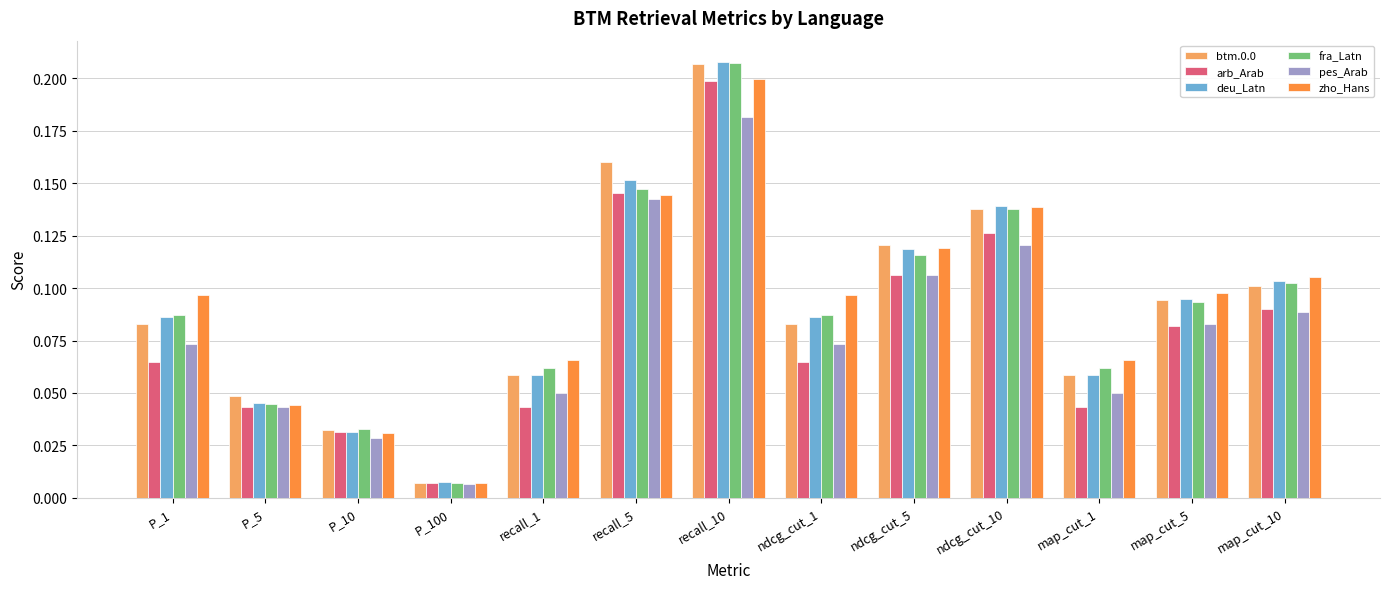

How many data points does each series have?

13